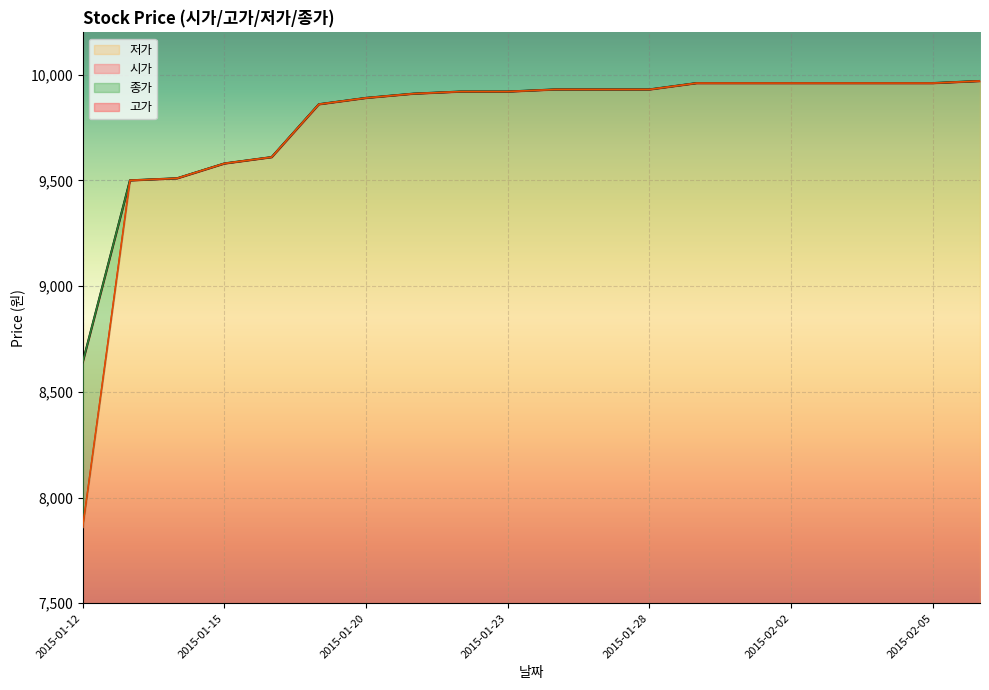

What is the value of the 고가 point at the 5th from the left?

9610